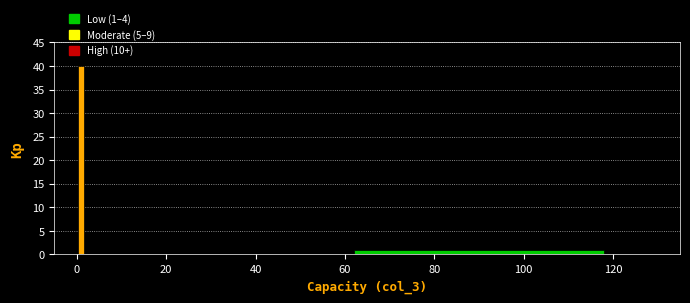

Around what value on the x-axis is the tallest bar? Give the approximate position of its centre, as read against the axis.

2